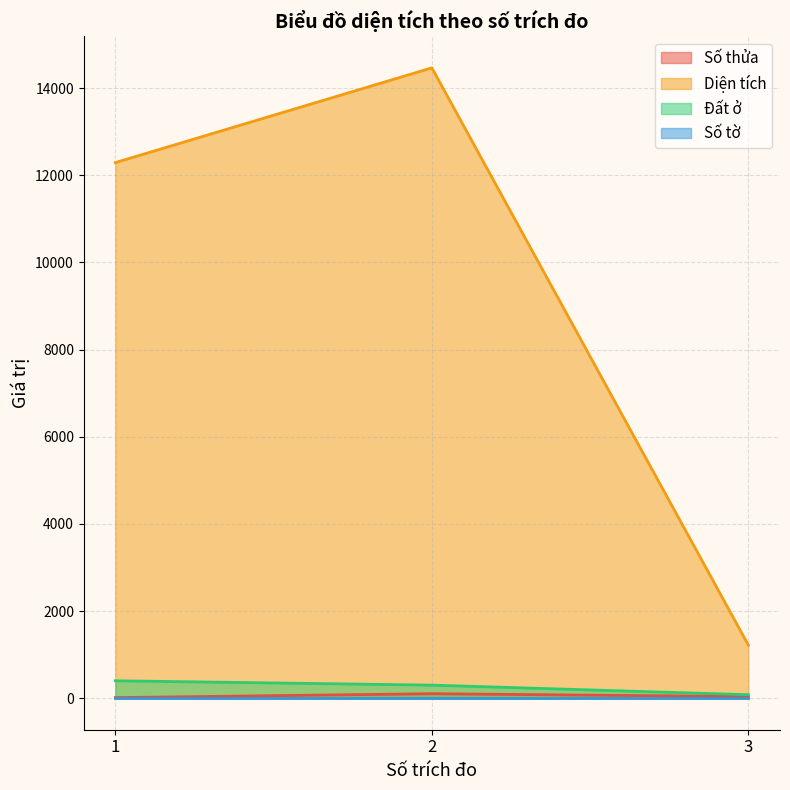

Which series has the largest total across all categories?

Diện tích